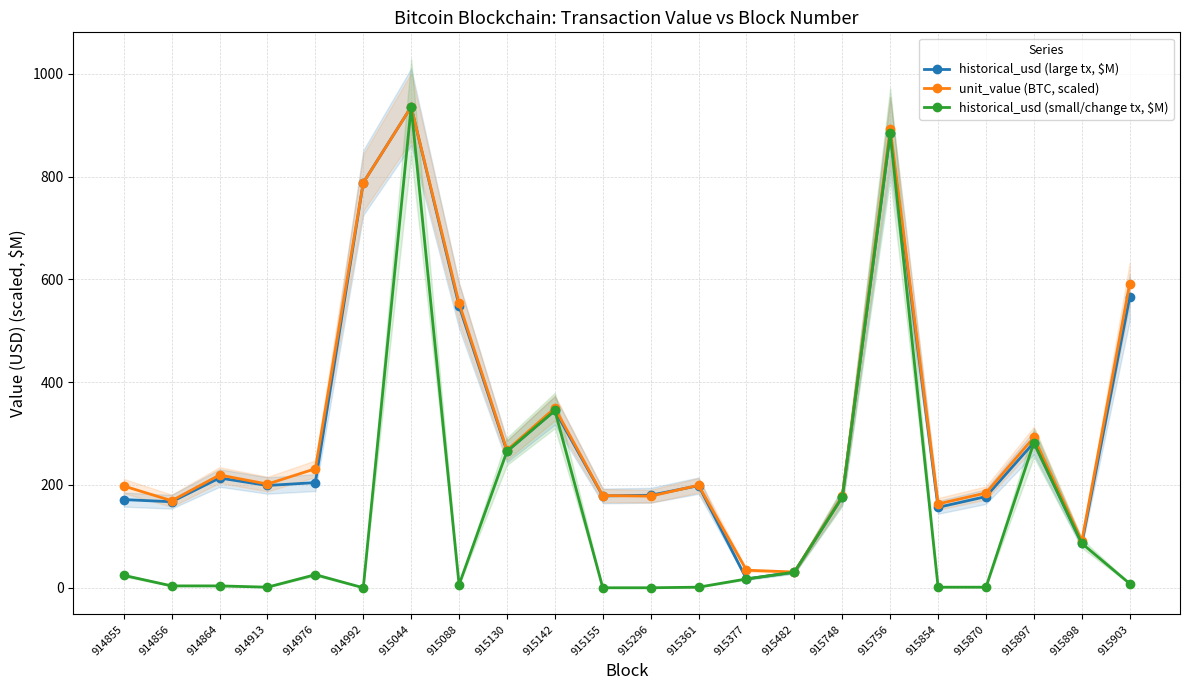

What is the sum of all unit_value (BTC, scaled) values?

6930.7